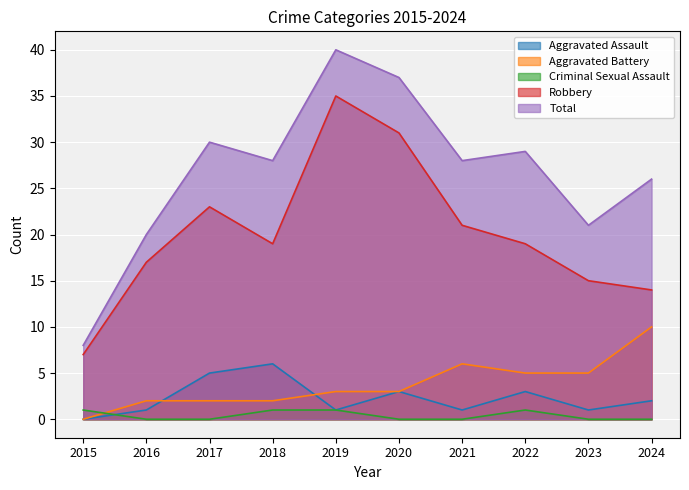

What is the approximate value of Robbery at 2024, to the nearest 10?

10